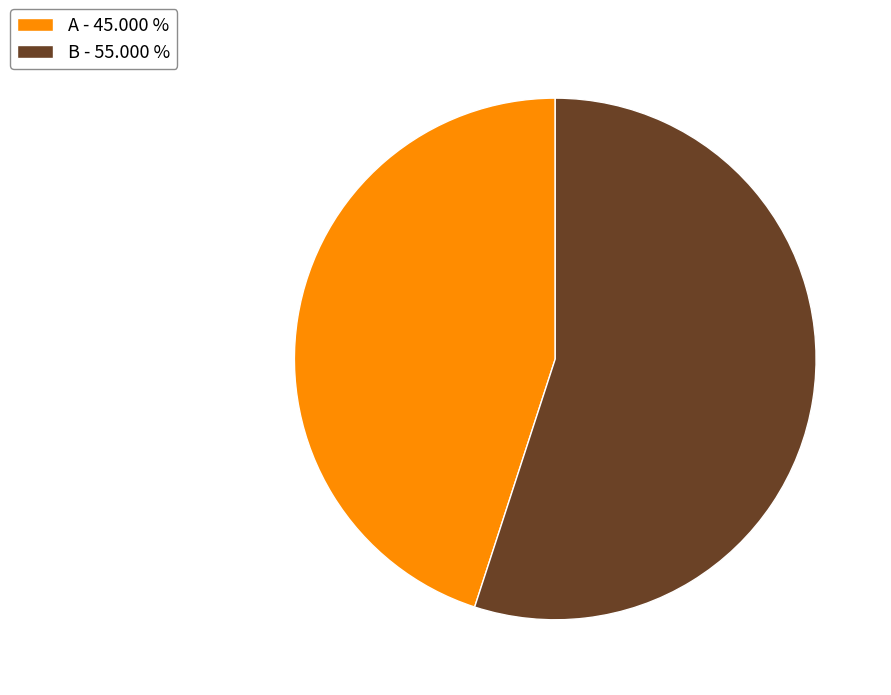

Is the sum of B - 55.000 % and A - 45.000 % greater than half?

Yes